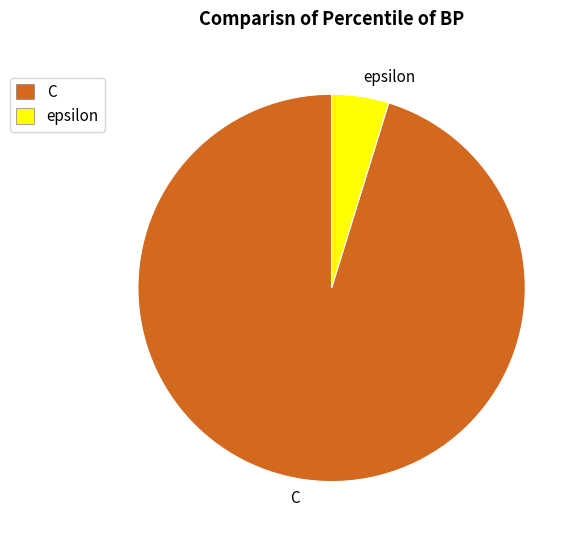

Is the sum of C and epsilon greater than half?

Yes